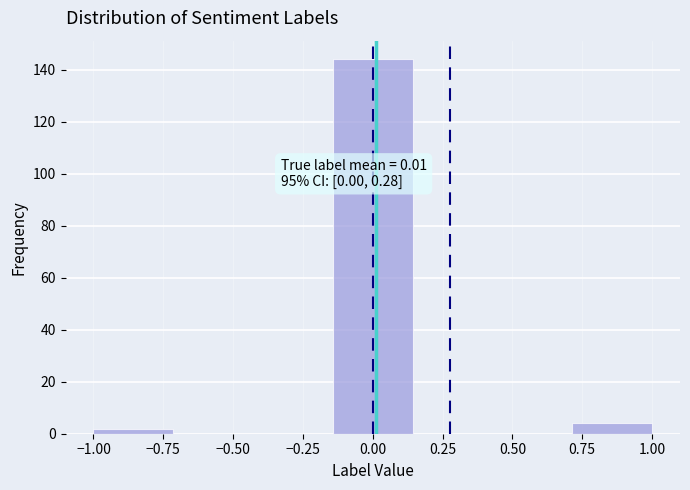

Over which range of the x-axis is the bar tallest?

-0.15 to 0.15